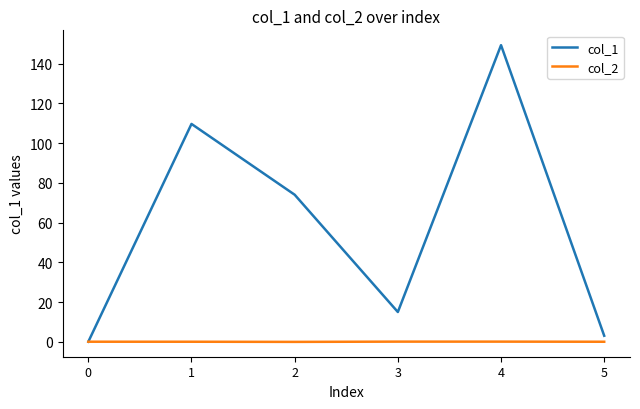

What is the average value of the col_1 series?

58.5